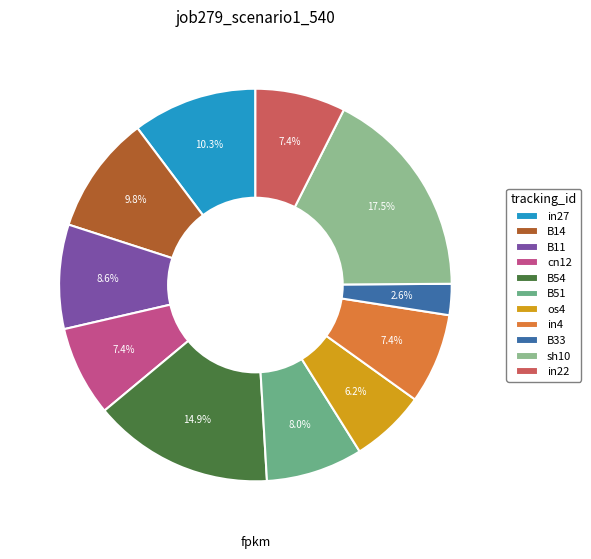

To the nearest percent, what portion does B51 represent?

8%